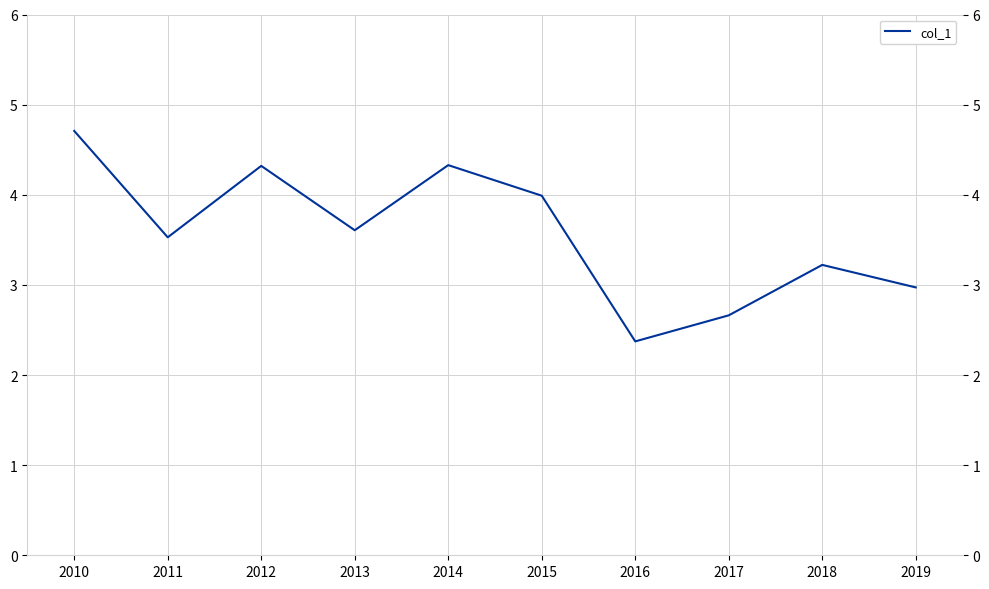

True or false: the data shows 3.0 at 2019.

True